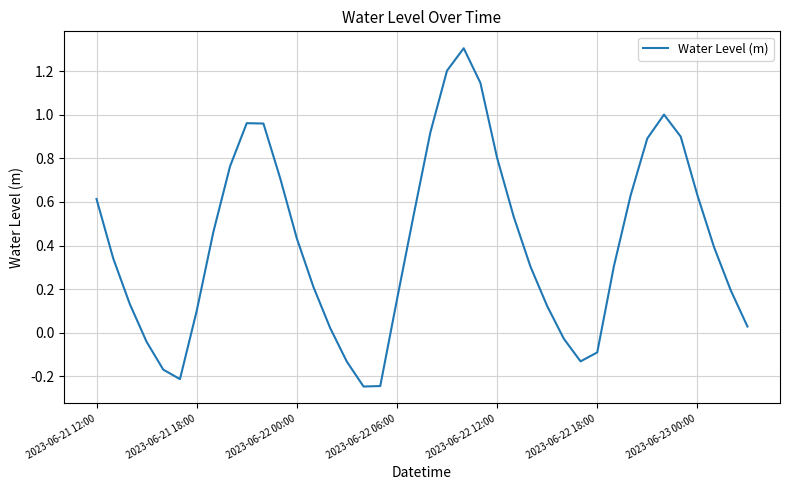

What is the difference between the maximum and minimum values?

1.6